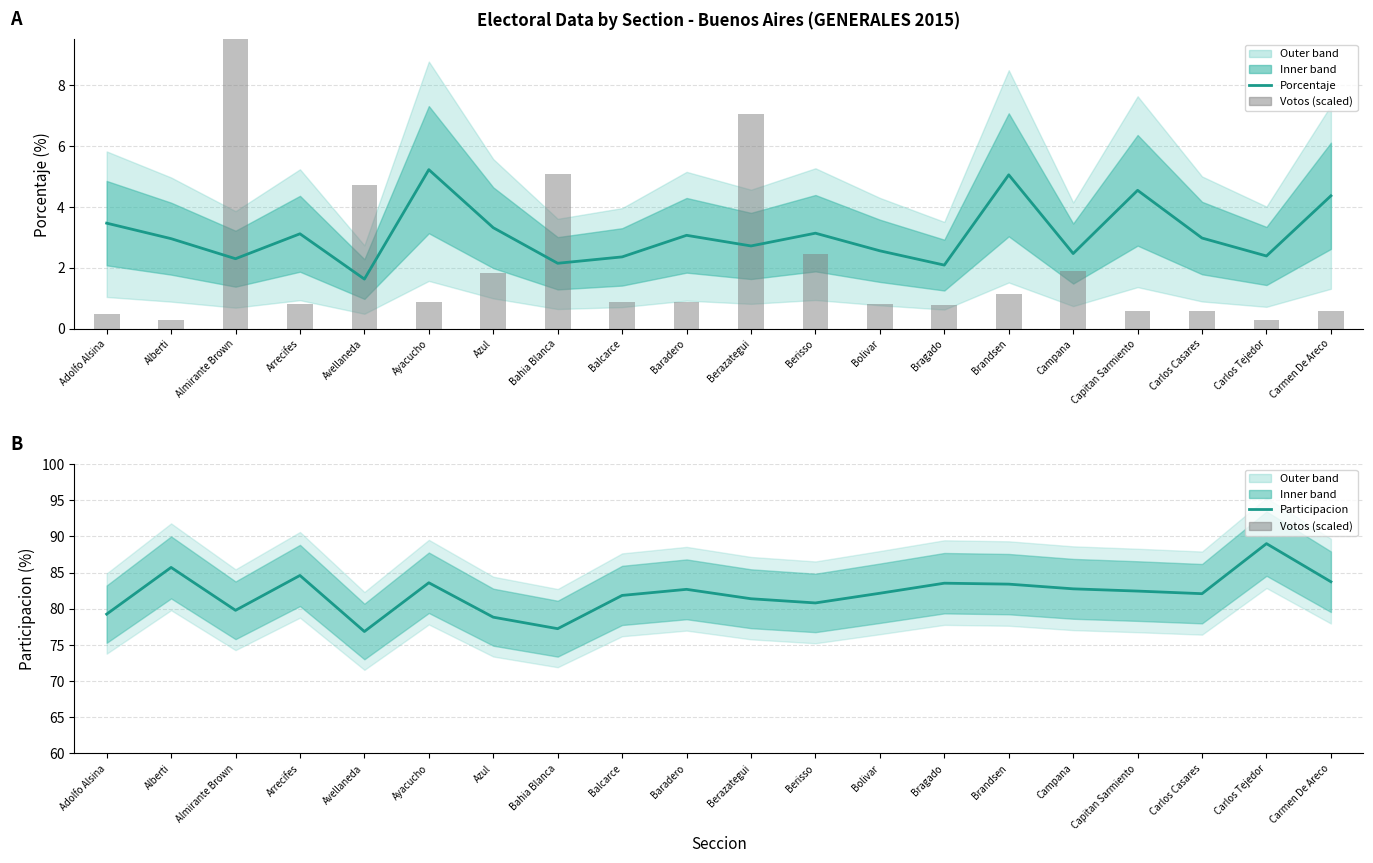

Between Avellaneda and Carlos Casares, which series saw the biggest shift?

Participacion